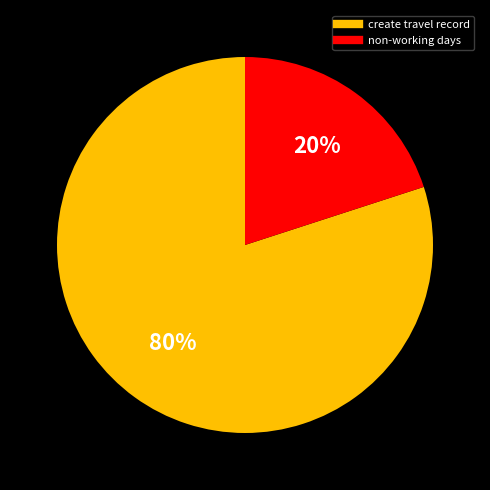

Which category has the smallest portion of the pie?

non-working days